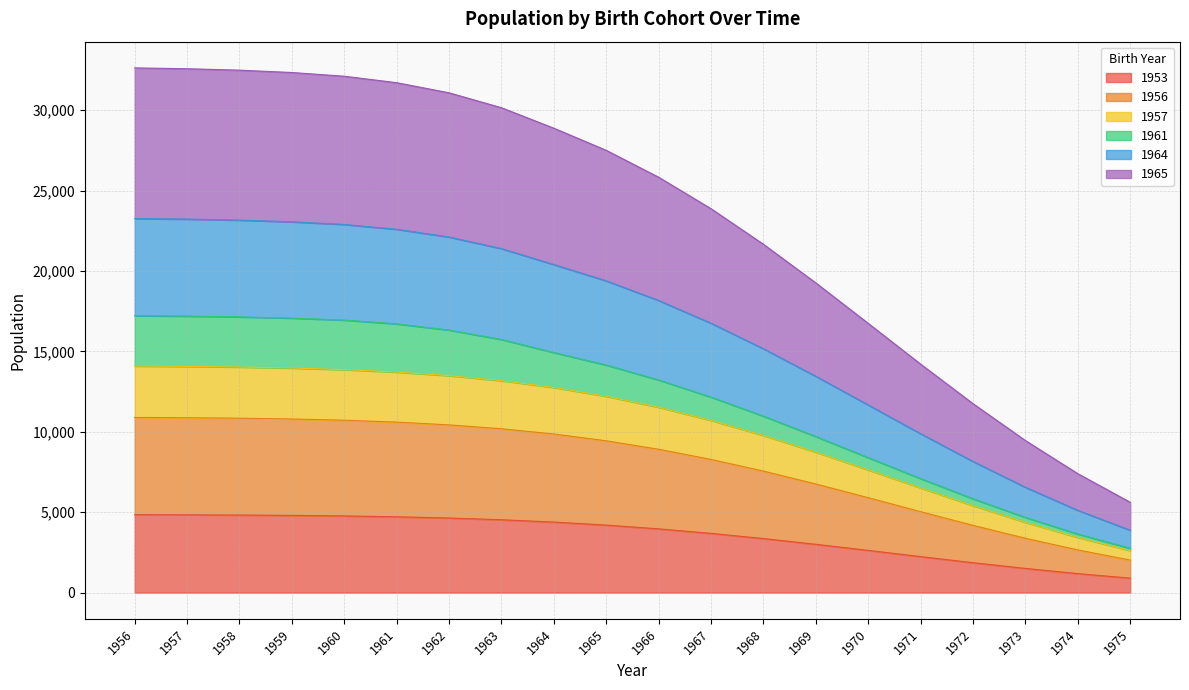

True or false: 1964 and 1953 intersect in this chart.

False